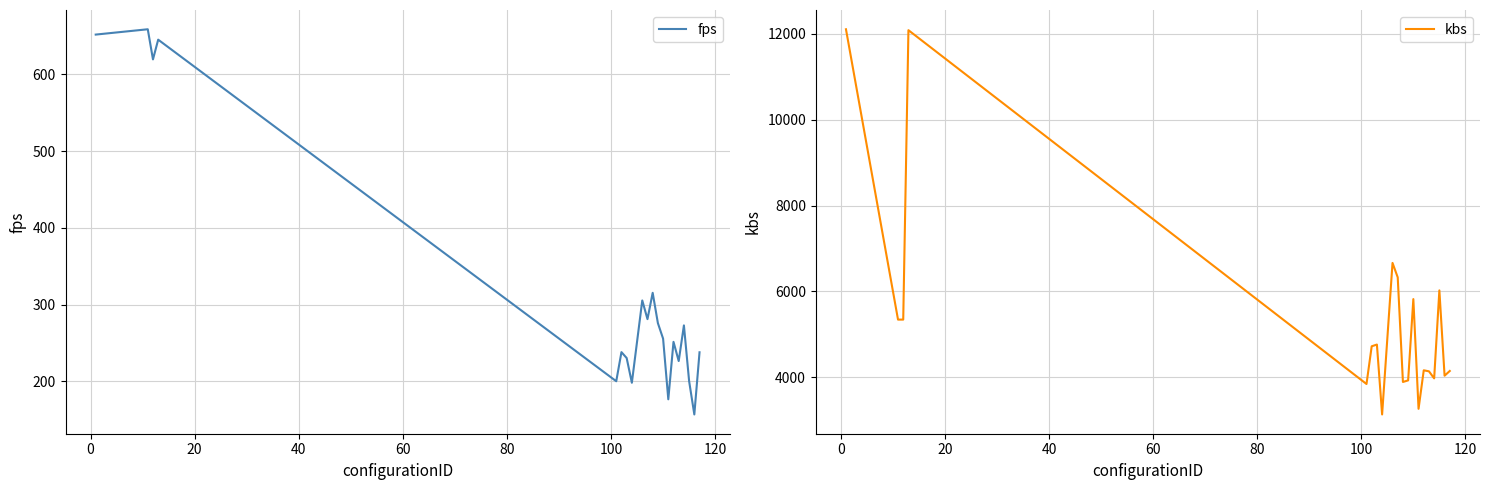

What is the maximum value for kbs?

12108.1